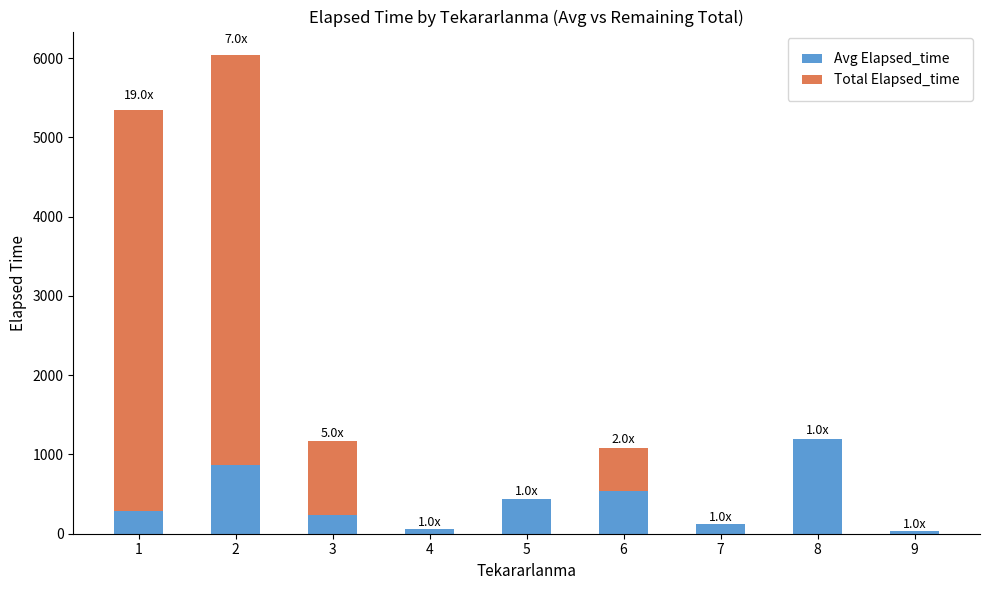

What is the highest value of the Avg Elapsed_time series?

1200.0